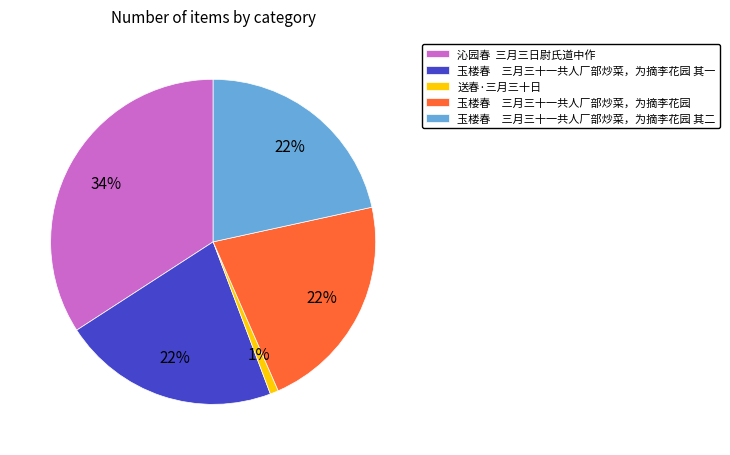

To the nearest percent, what is the average slice percentage?

20%